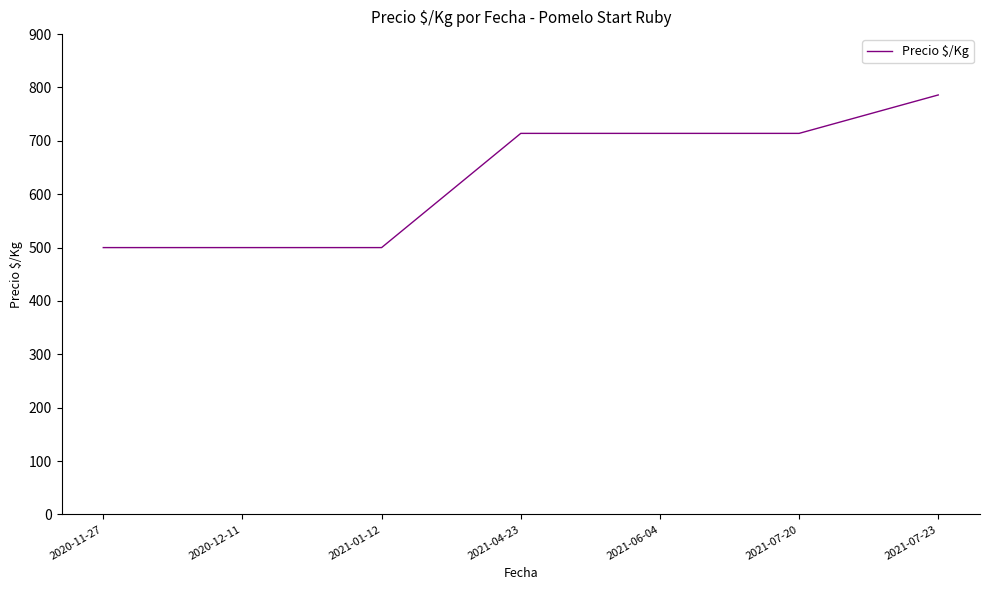

True or false: there are more than 2 points higher than both neighbors.

False